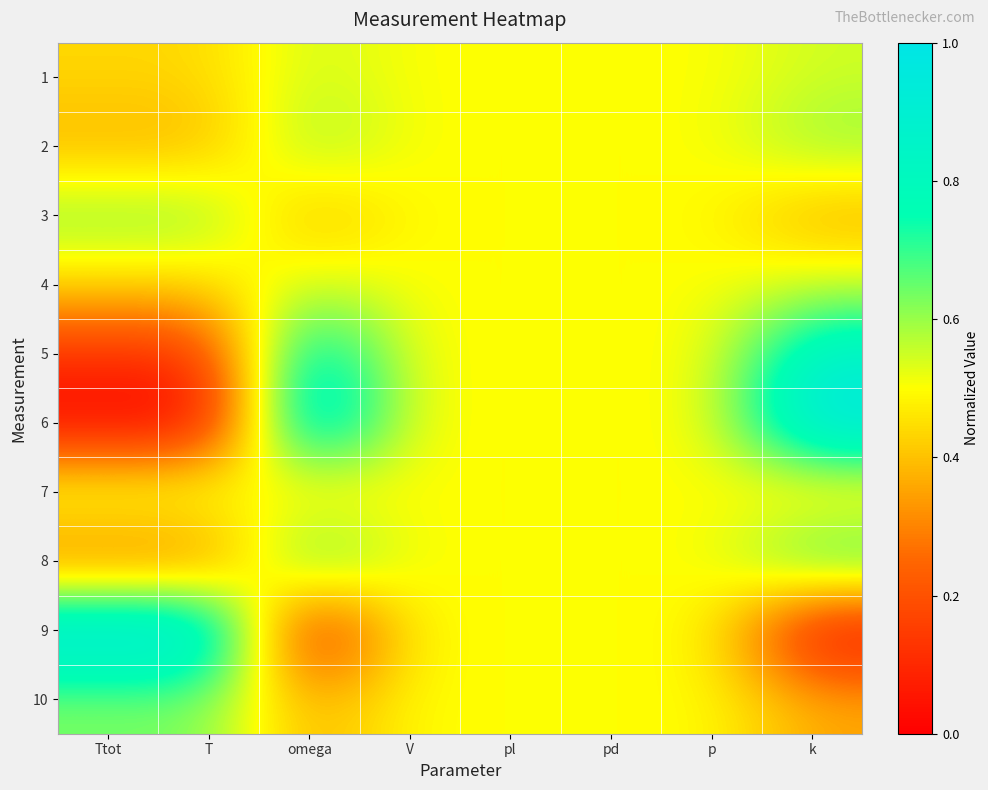

Count the number of categories in the chart.

8